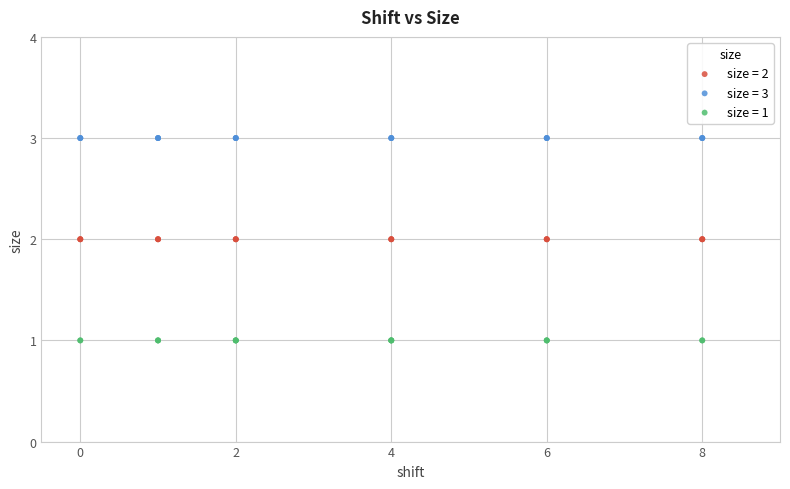

What are all the series names shown in the legend?

size = 2, size = 3, size = 1